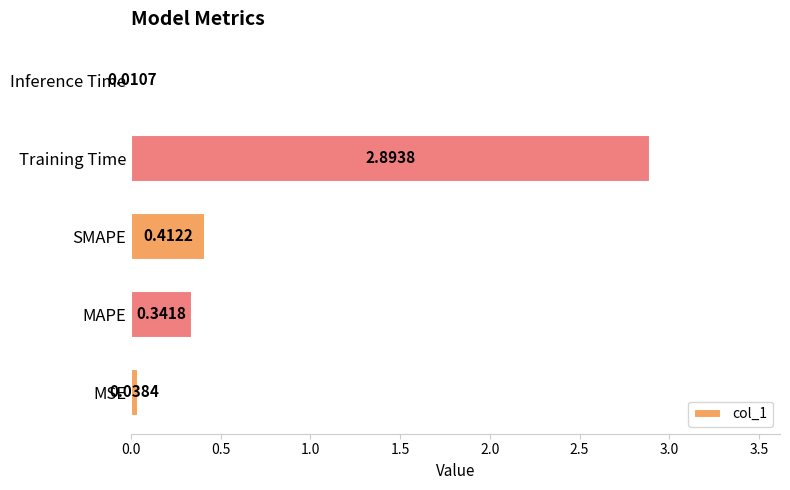

Where is the data nearest to the value 1?

SMAPE